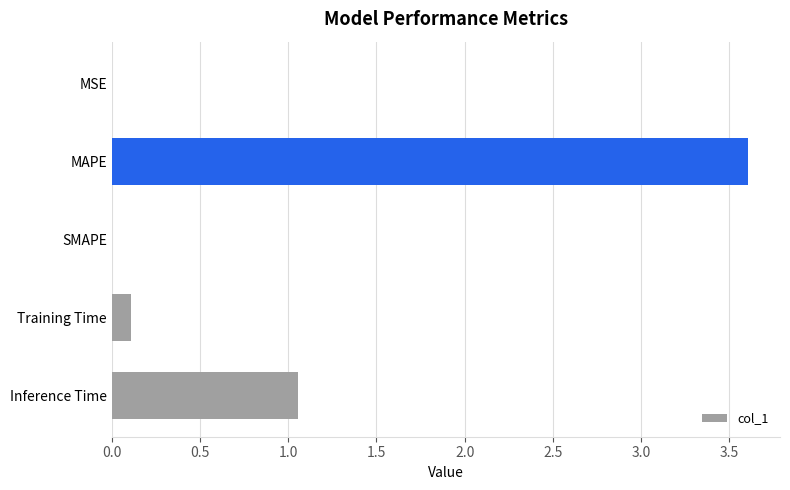

Are the bars horizontal?

Yes